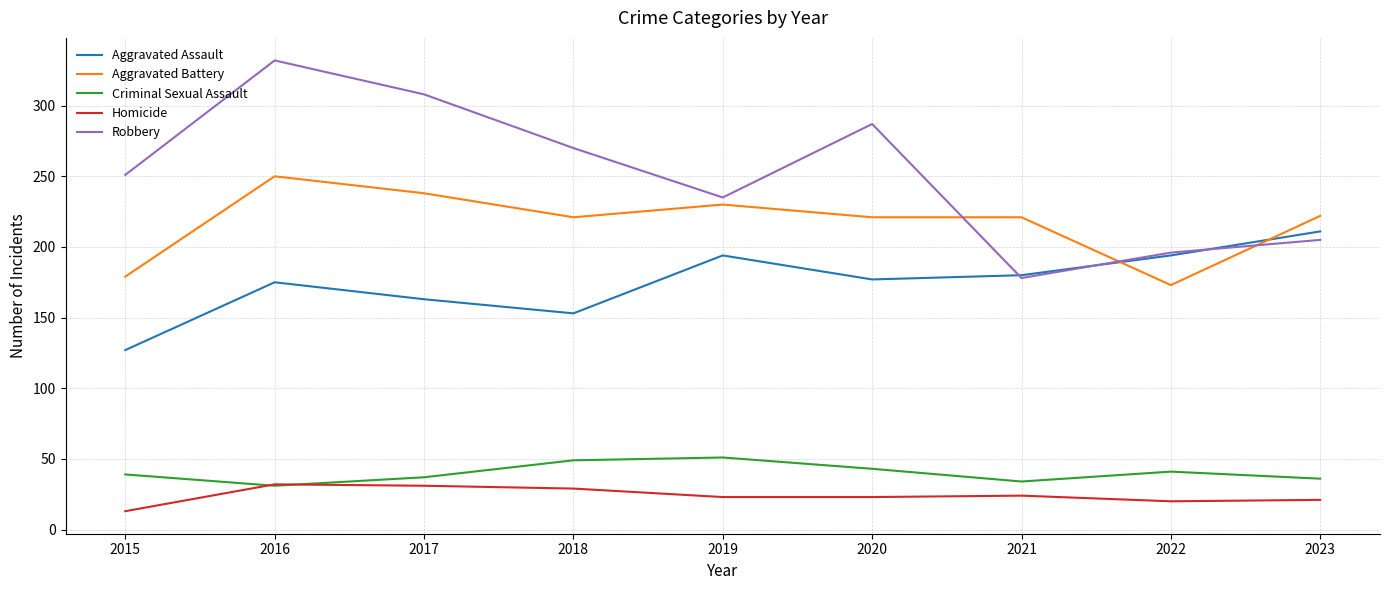

How many lines are shown in the chart?

5